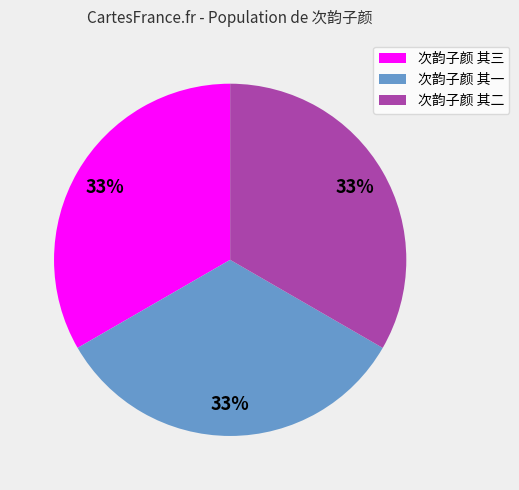

The 次韵子颜 其三 slice represents 39% of the pie. True or false?

False